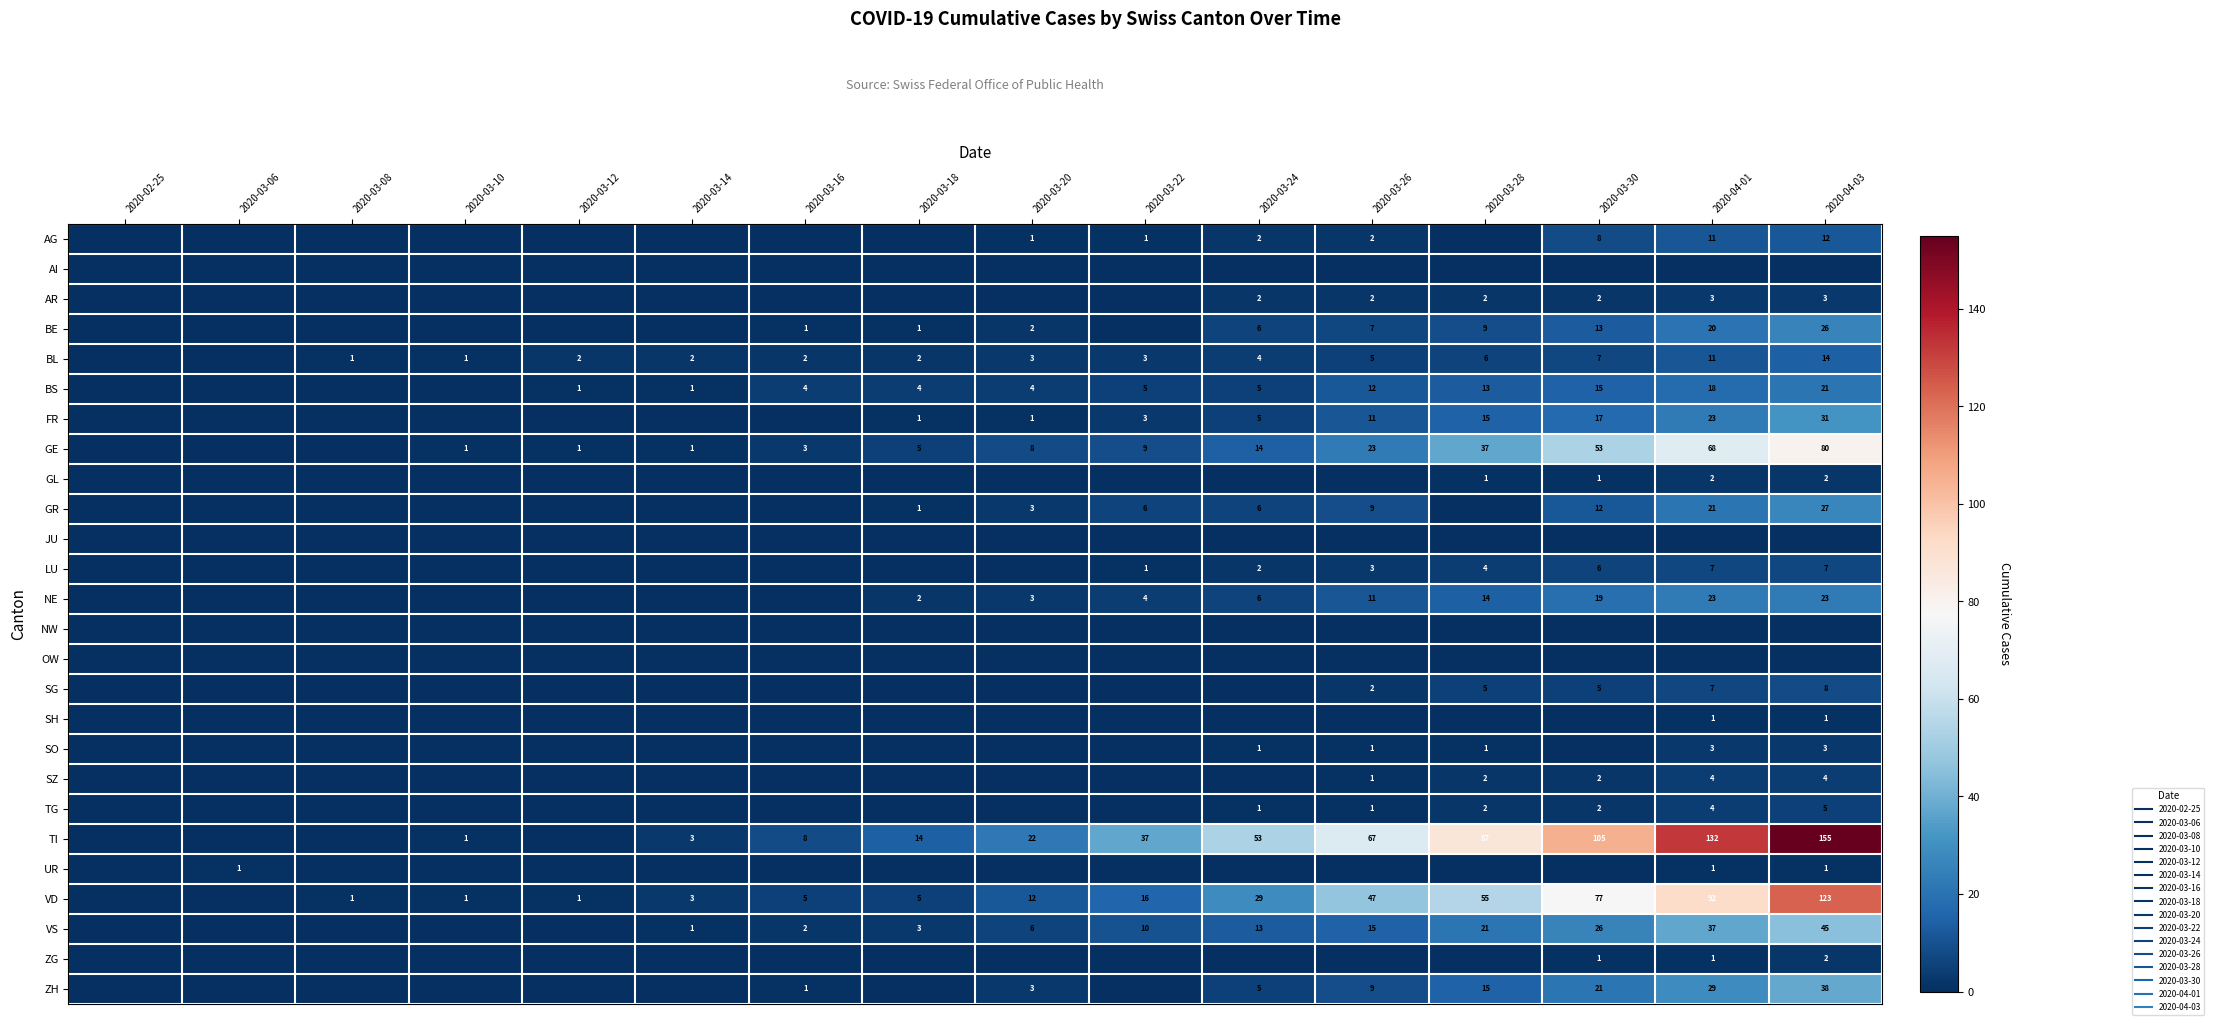

Rank the categories by FR value from lowest to highest.

2020-02-25, 2020-03-06, 2020-03-08, 2020-03-10, 2020-03-12, 2020-03-14, 2020-03-16, 2020-03-18, 2020-03-20, 2020-03-22, 2020-03-24, 2020-03-26, 2020-03-28, 2020-03-30, 2020-04-01, 2020-04-03